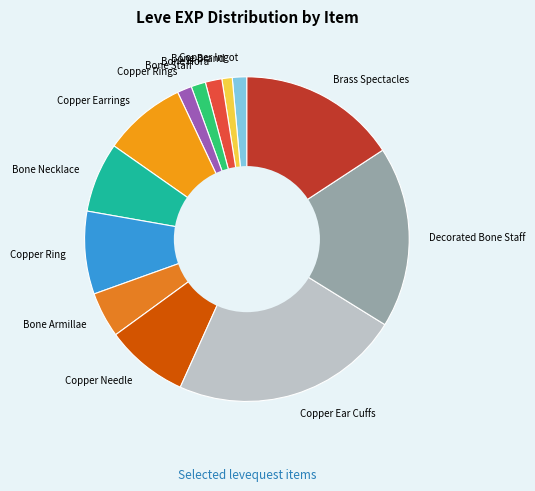

Which has a higher value, Copper Earrings or Copper Ear Cuffs?

Copper Ear Cuffs